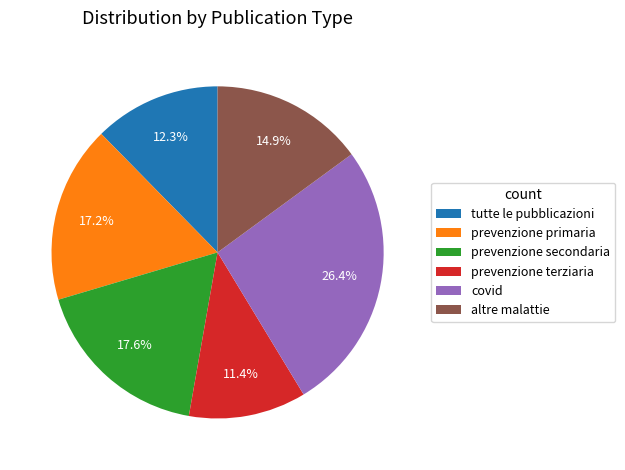

To the nearest percent, what is the difference between the largest and smallest slice percentages?

15%